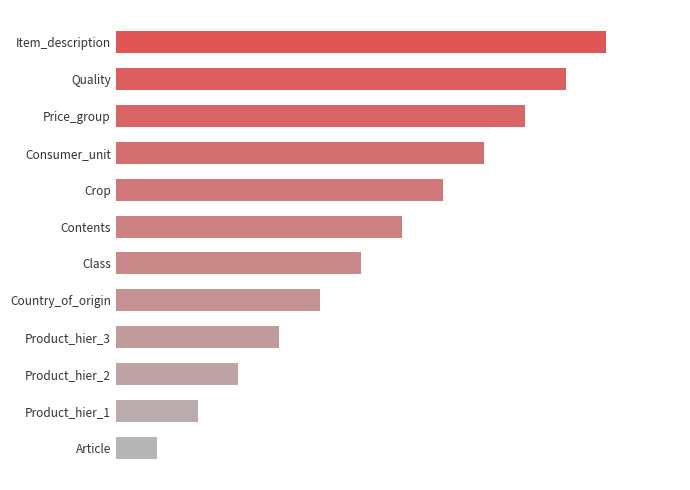

Rank the categories by value from highest to lowest.

Item_description, Quality, Price_group, Consumer_unit, Crop, Contents, Class, Country_of_origin, Product_hier_3, Product_hier_2, Product_hier_1, Article